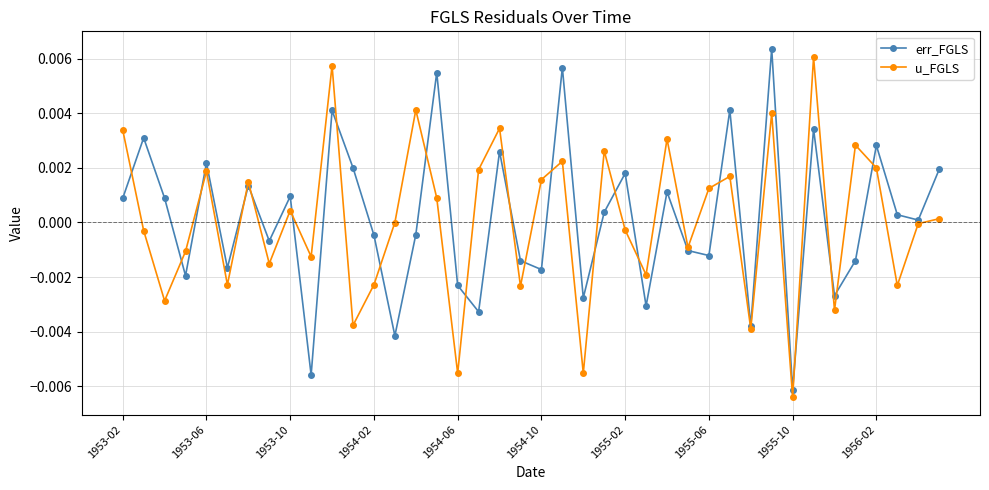

How many interior local valleys does the err_FGLS series have?

14